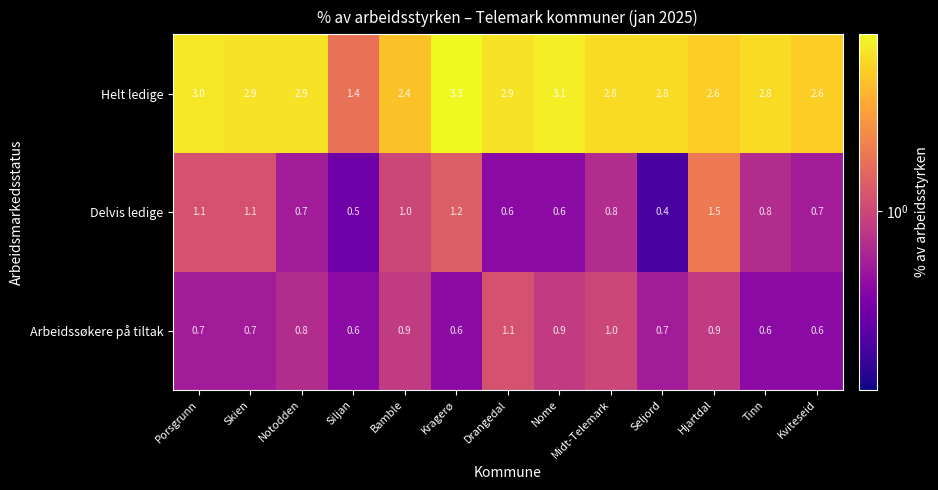

Which series has the widest spread of values?

Helt ledige